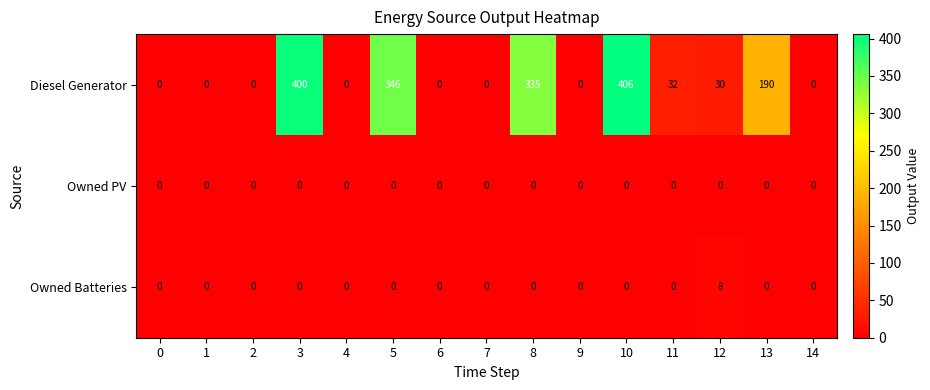

True or false: Diesel Generator has a value of -125 at 4.

False